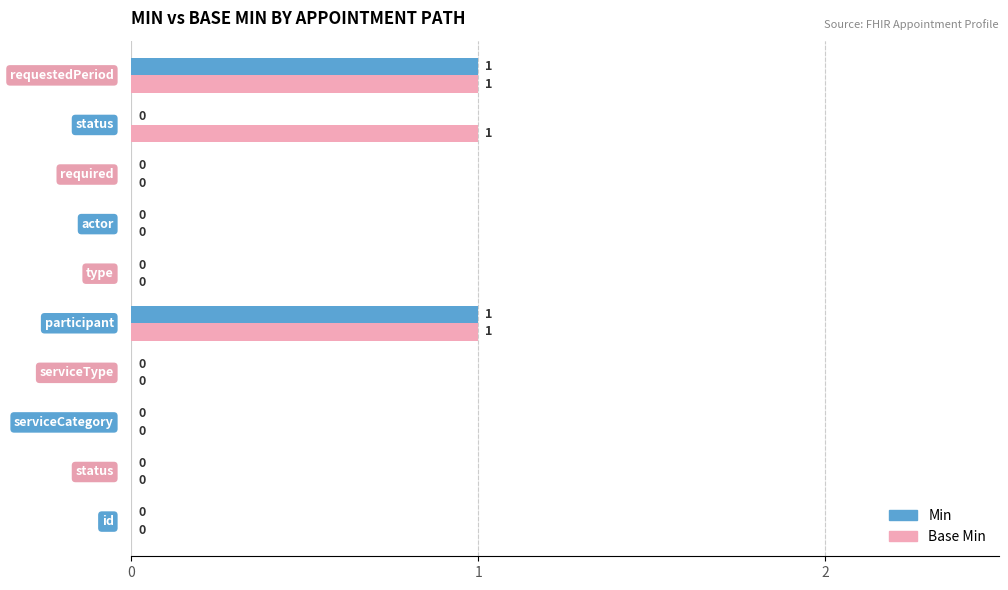

What is the sum of all Base Min values?

3